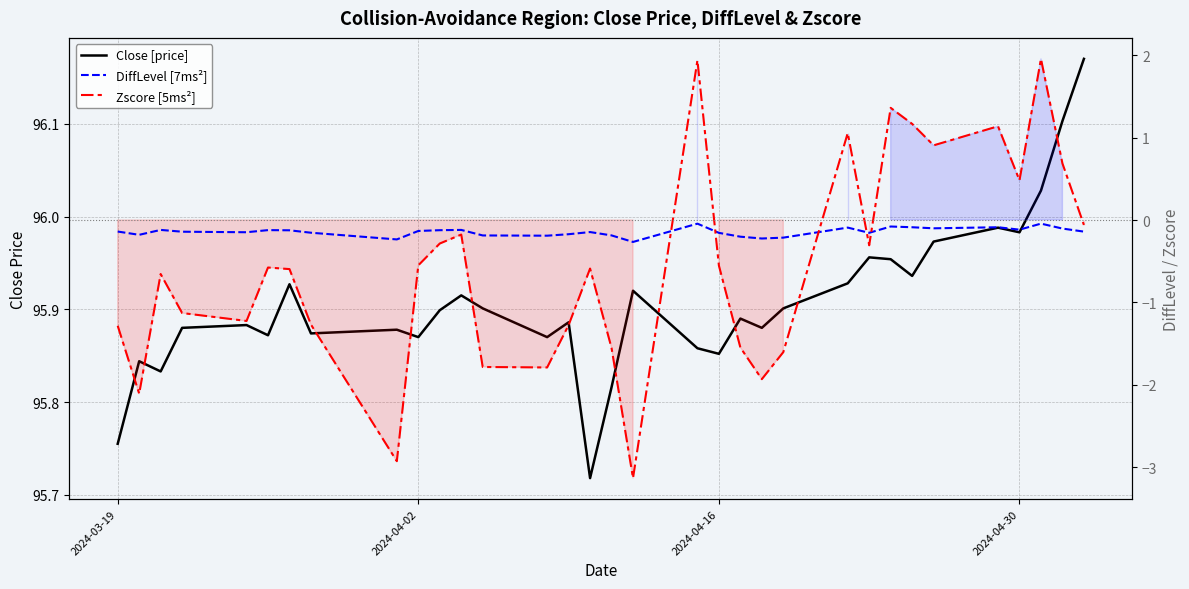

What is the minimum value shown in the chart?

-3.1